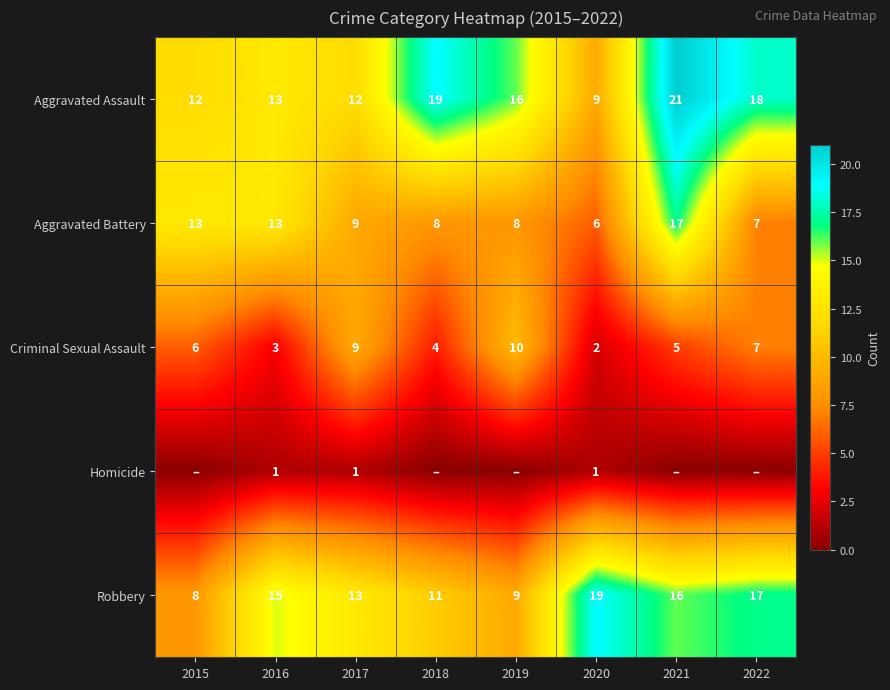

Is it true that Robbery equals 13 at 2017?

True